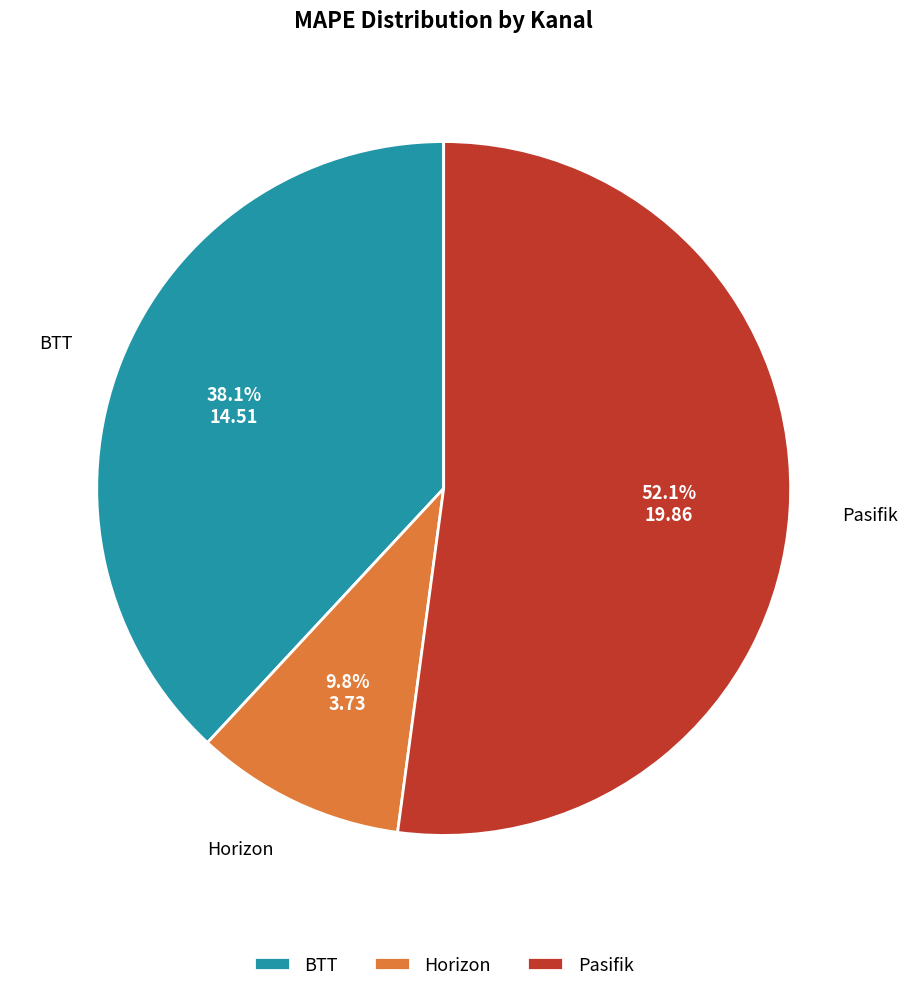

What is the majority slice?

Pasifik